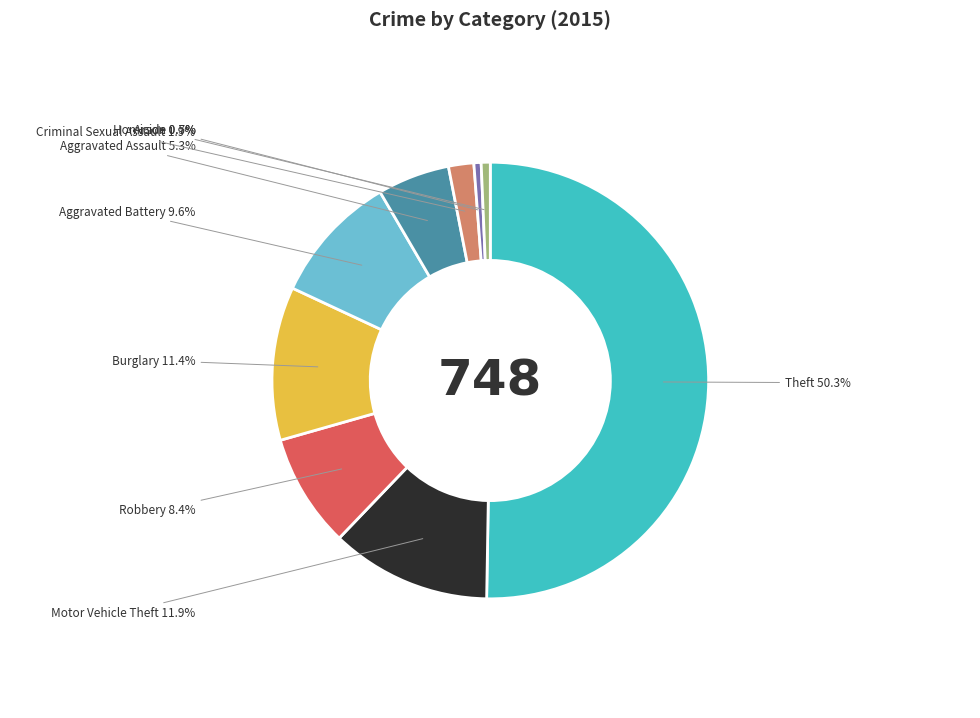

Which category has the biggest portion of the pie?

Theft